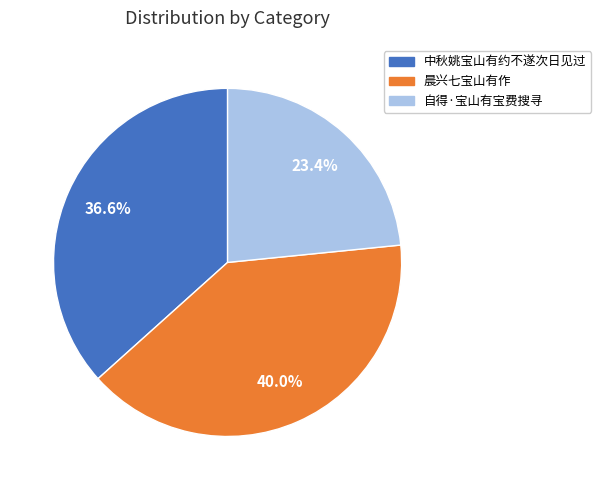

How many slices are in this pie chart?

3